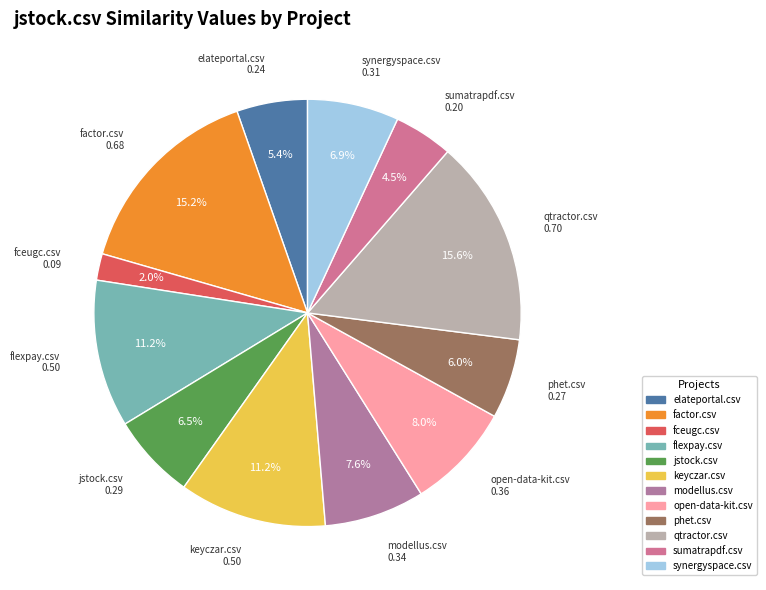

What is the smallest slice in the pie chart?

fceugc.csv